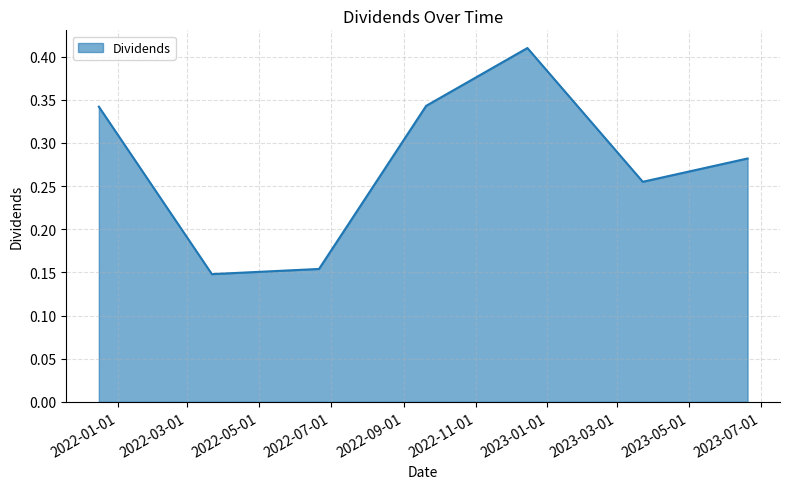

How many lines are shown in the chart?

1